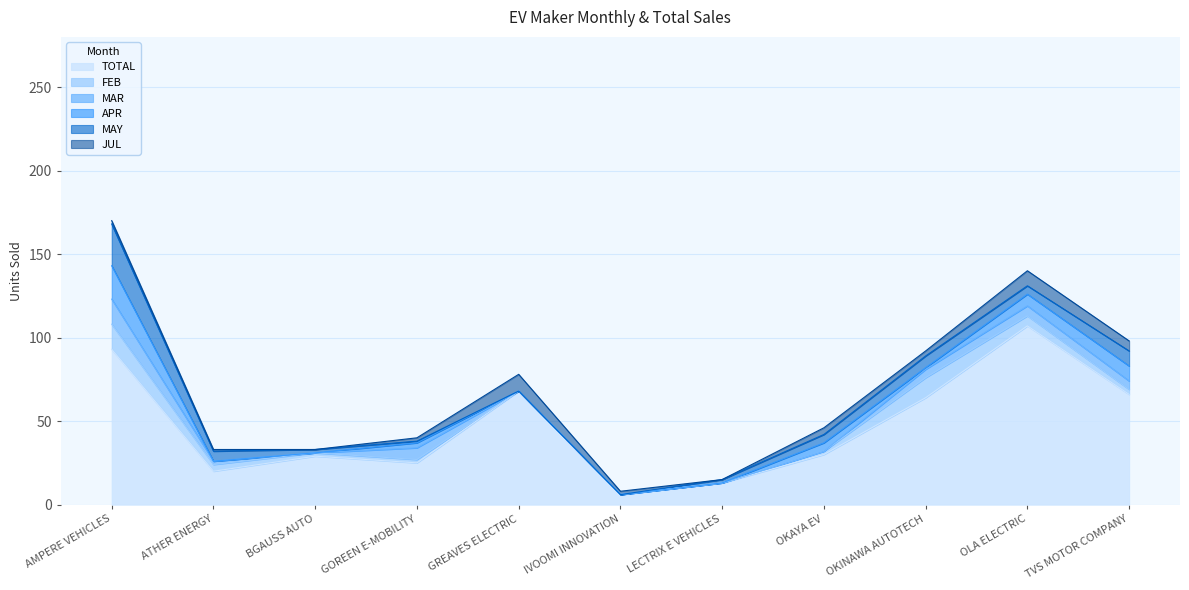

At OLA ELECTRIC, list the series in order from smallest to largest.

MAY, FEB, MAR, APR, JUL, TOTAL